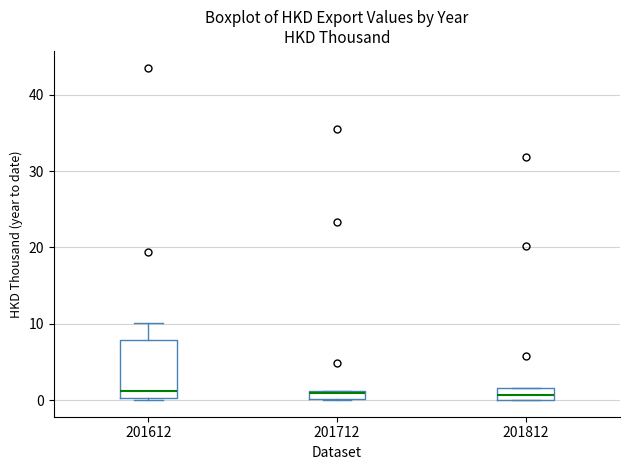

Where is the lower edge of the box at x = 201712 on the y-axis? The values are not printed on the chart, so give them approximately, as read against the axis.

0